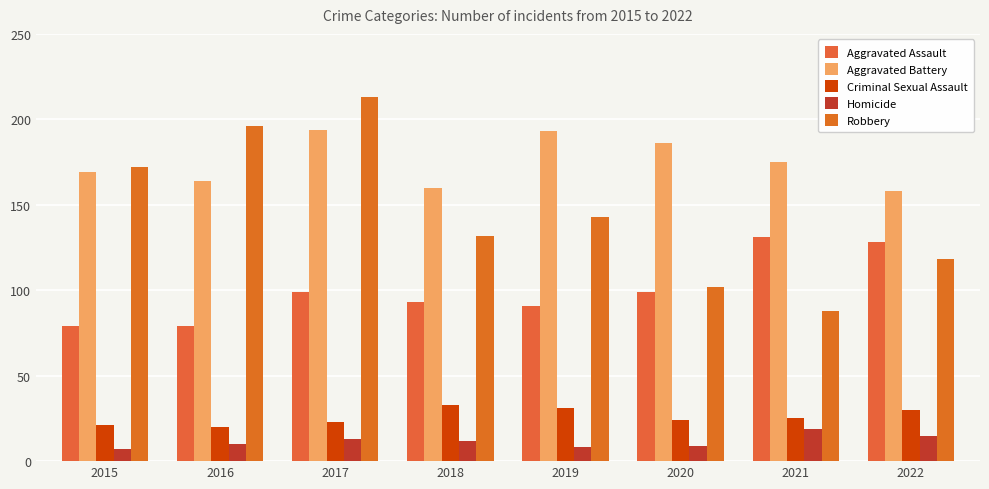

Does the chart contain any negative values?

No